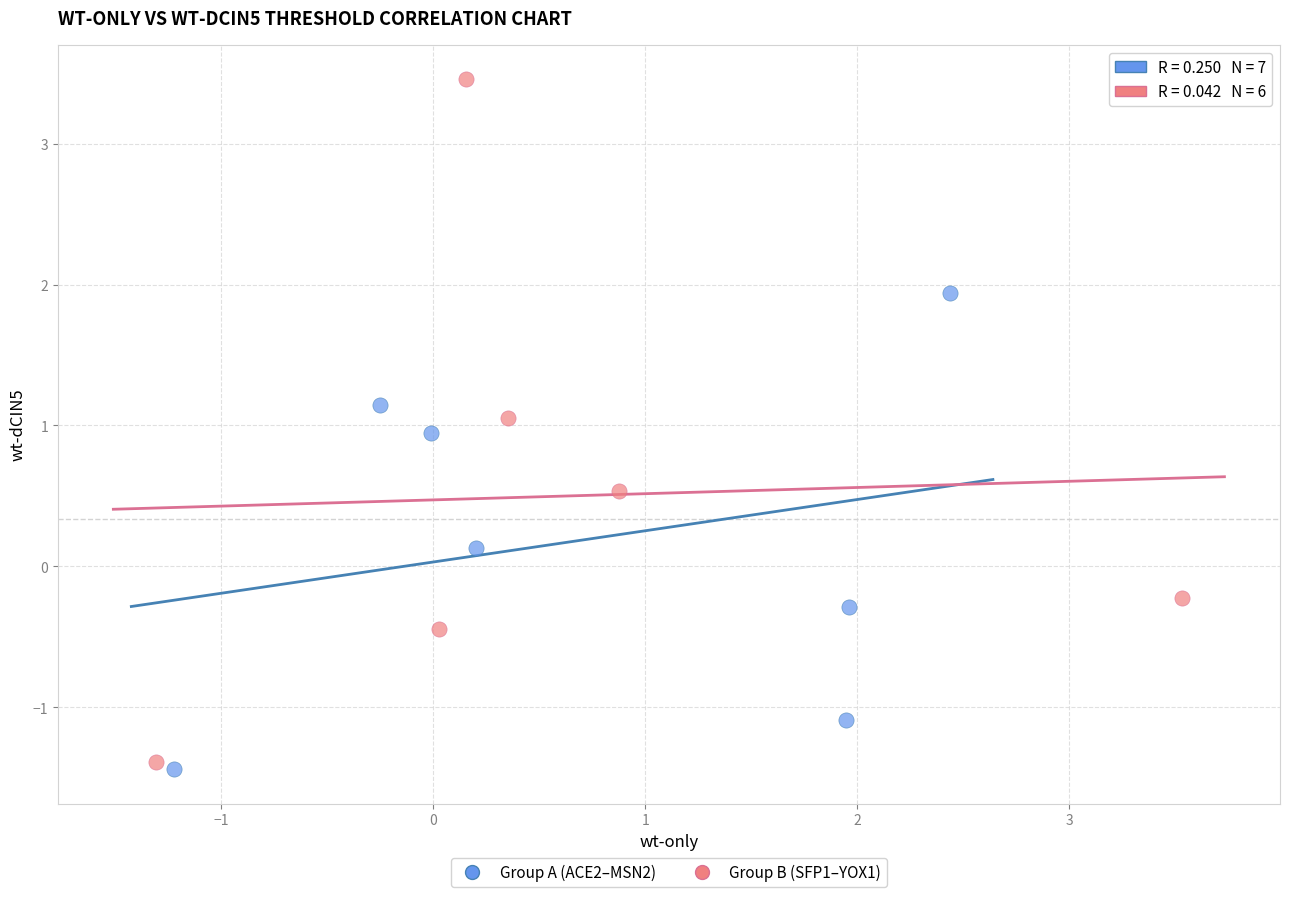

Which series reaches the minimum Y coordinate?

Group A (ACE2–MSN2)